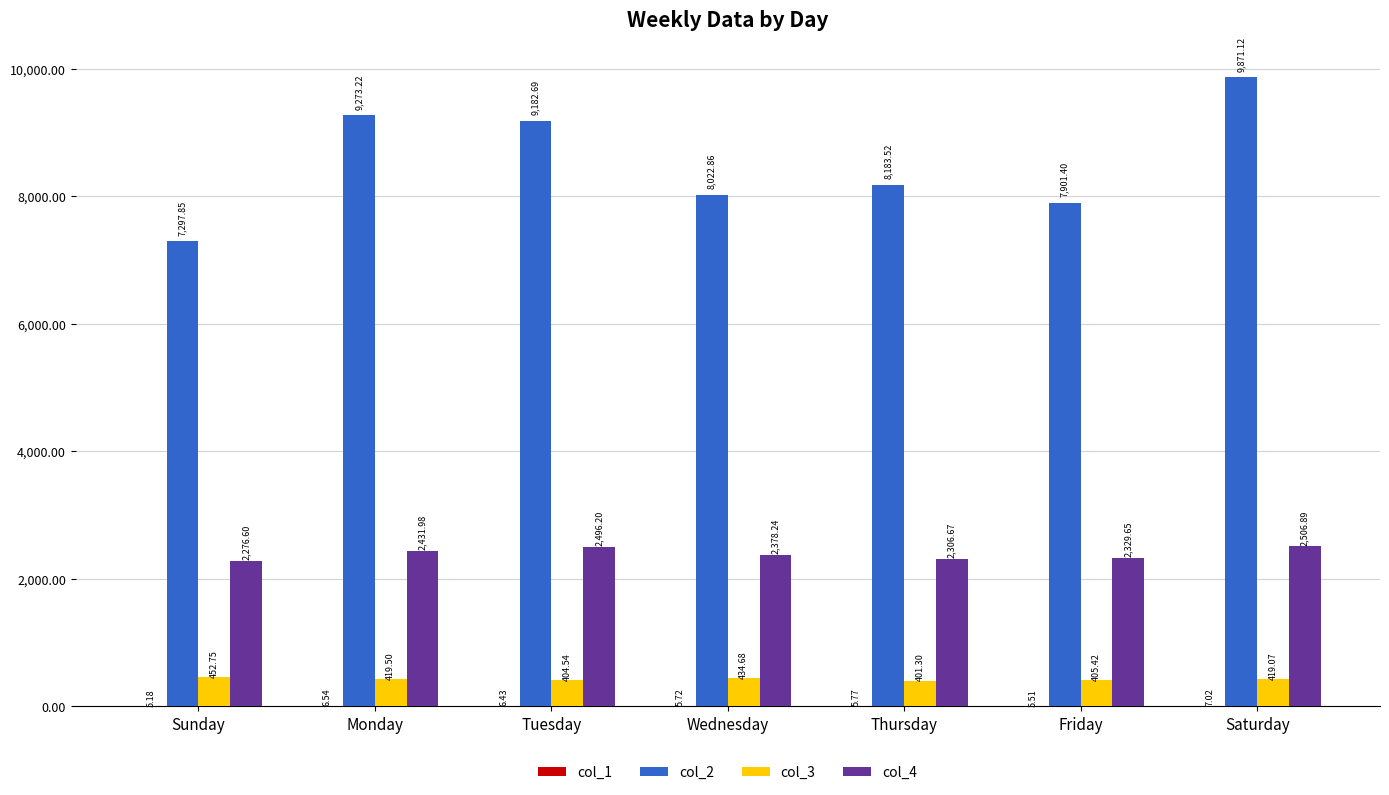

Is it true that col_3 equals 452.8 at Sunday?

True